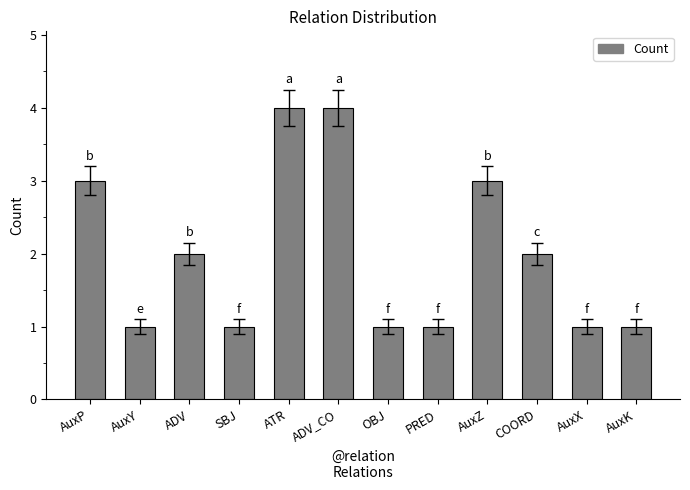

What is the greatest value displayed?

4